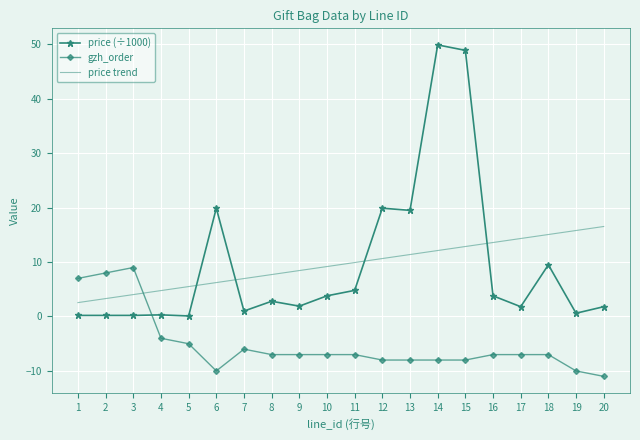

How many negative values does the gzh_order series have?

17